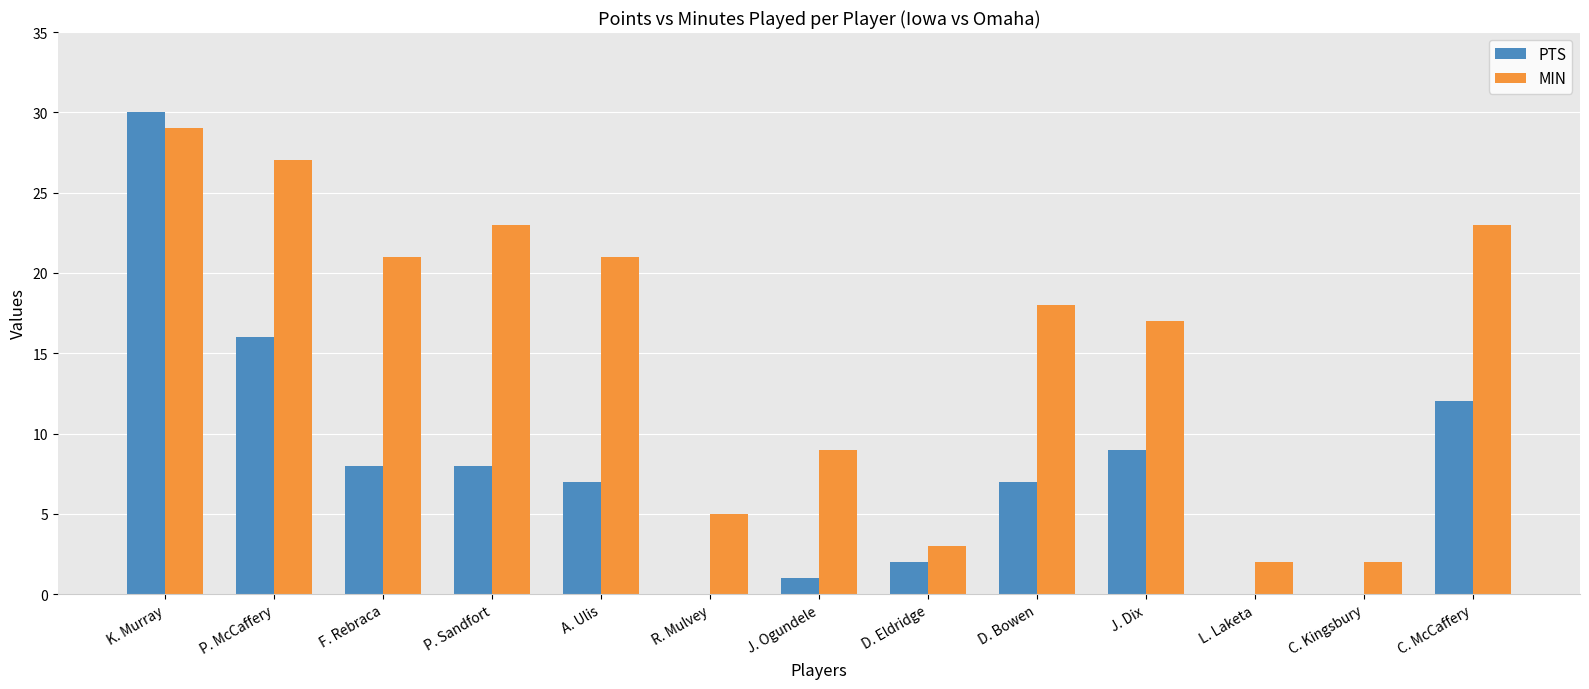

Does the chart contain stacked bars?

No